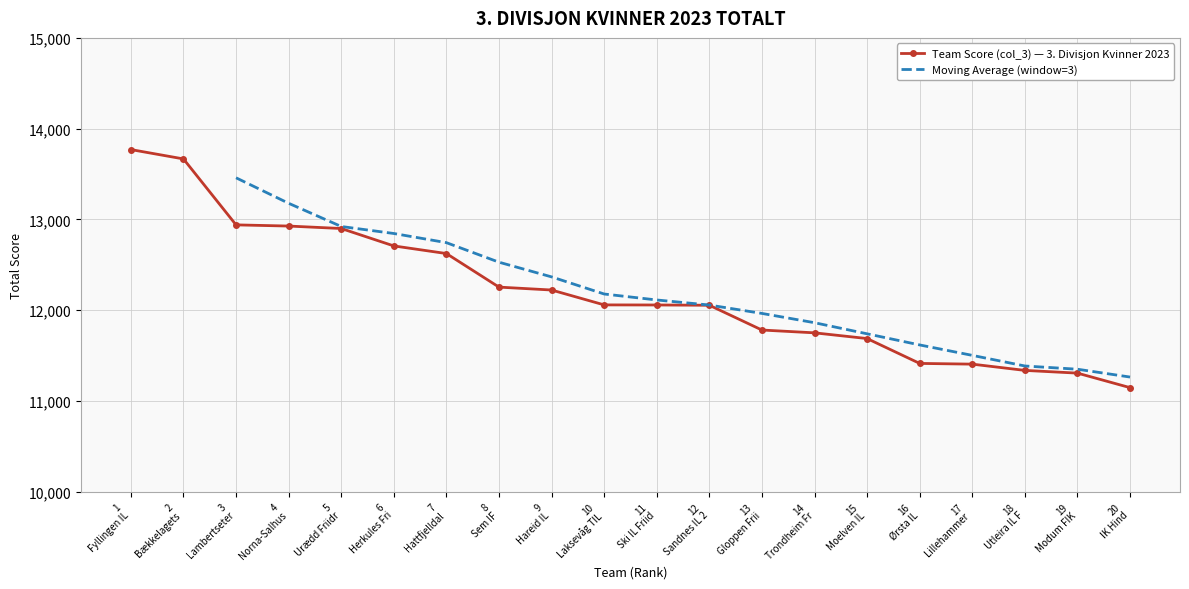

What is the value of the 8th point from the left?

12253